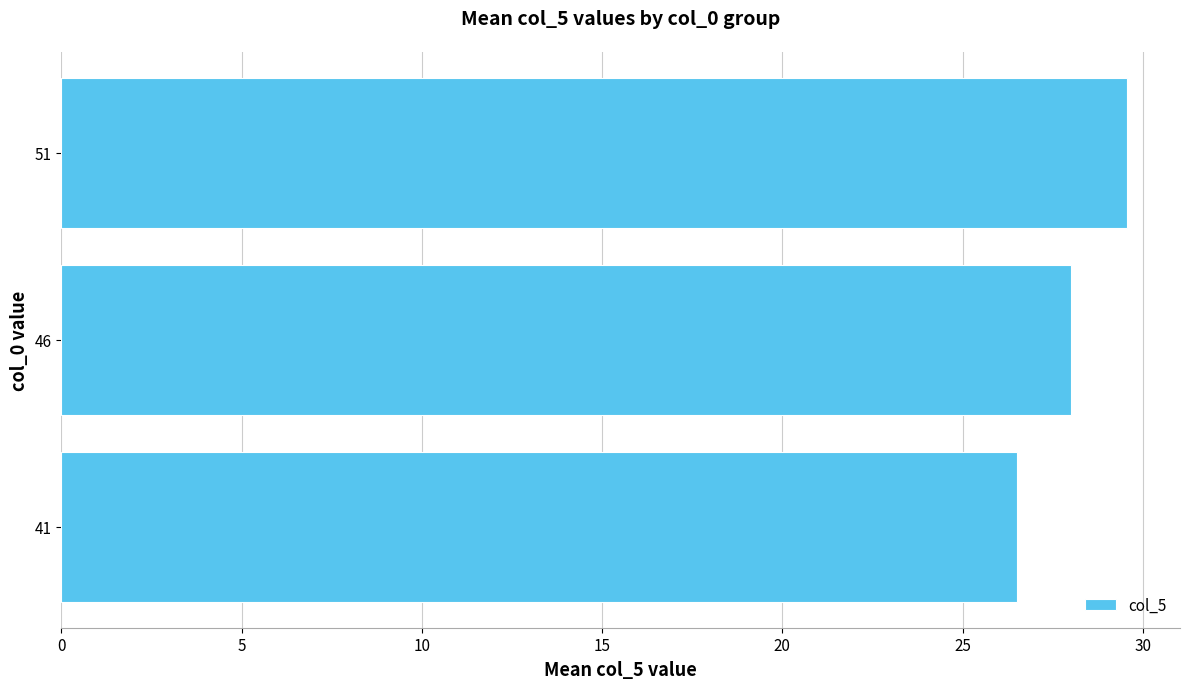

Rank the categories by value from lowest to highest.

41, 46, 51